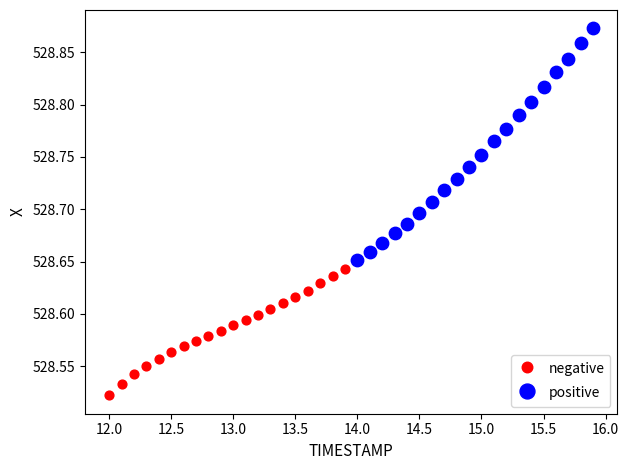

Which series has the largest Y range (max minus min)?

positive